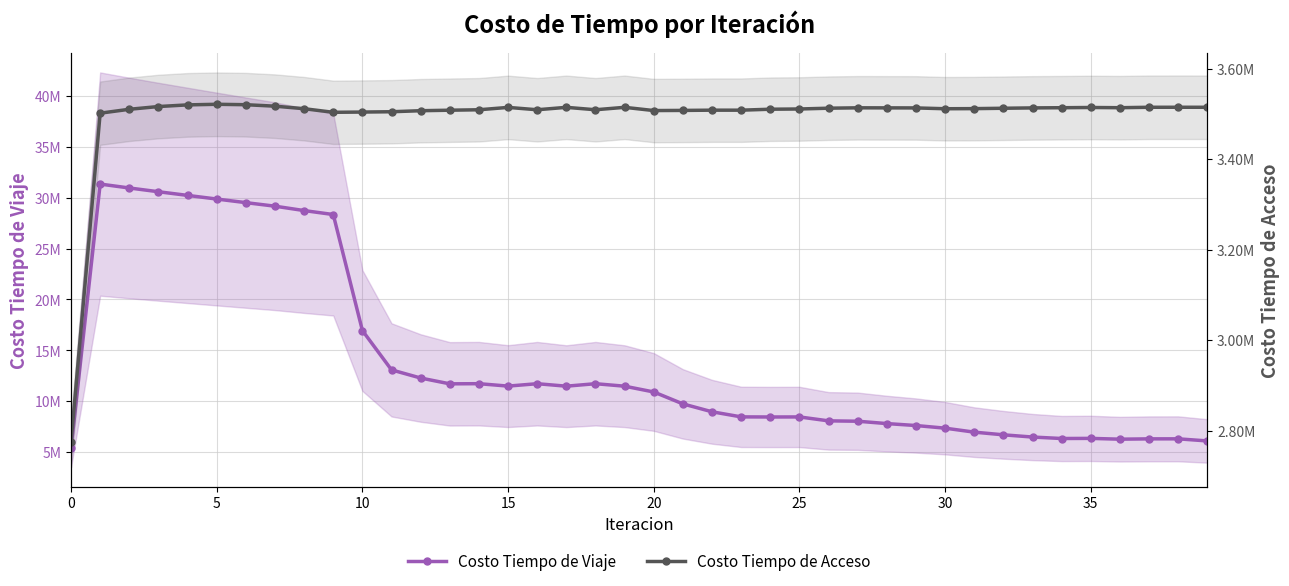

What is the smallest value displayed?

2774209.8